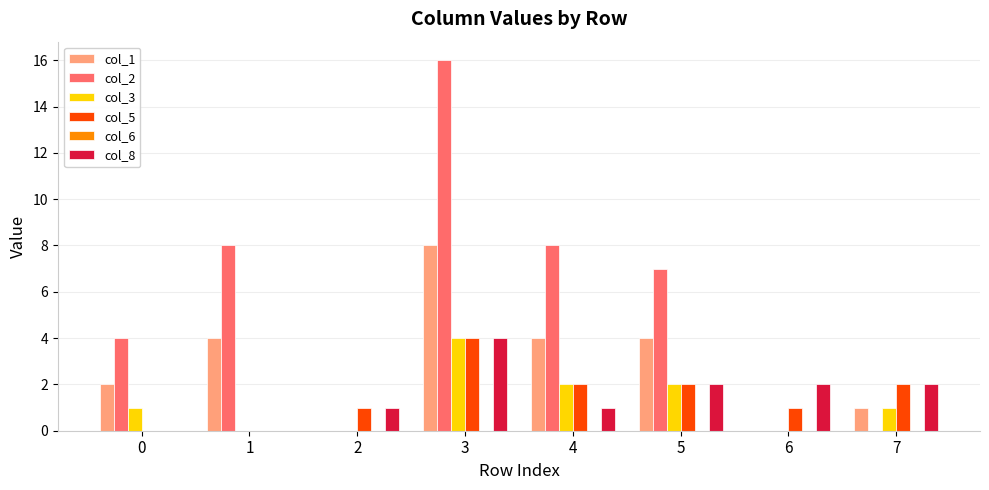

What is the approximate value of col_2 at 3, to the nearest 5?

15